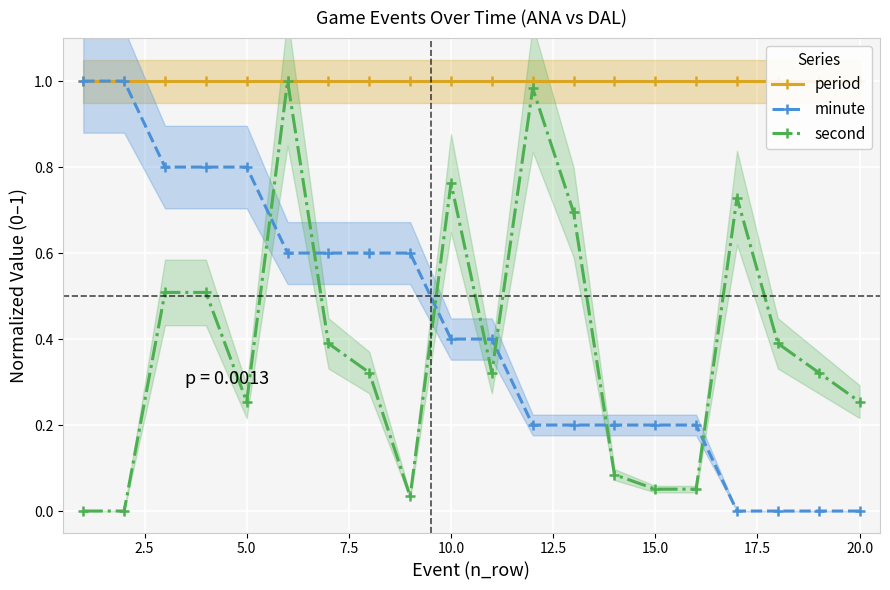

True or false: minute has a value of 0.3 at 20.0.

False